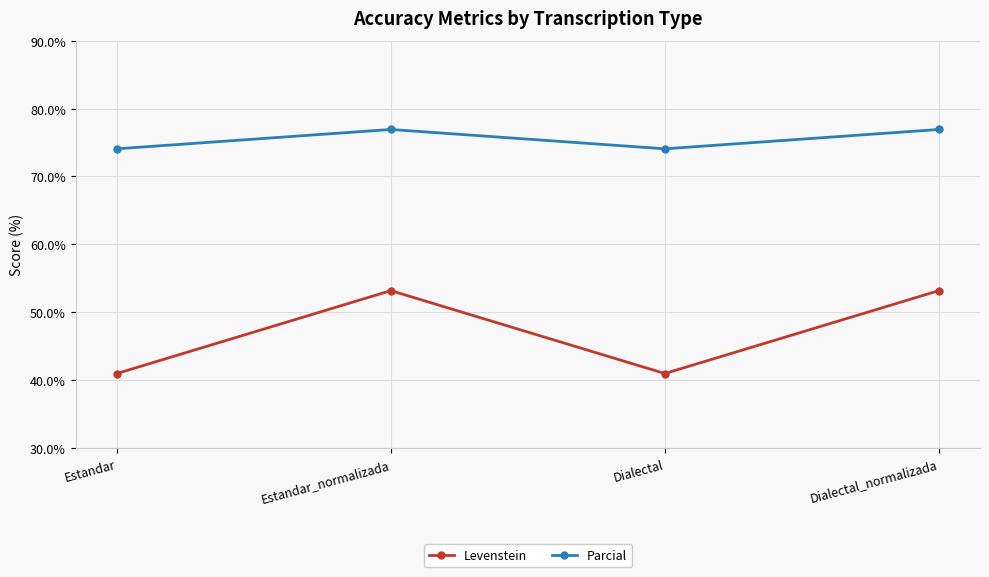

What are all the series names shown in the legend?

Levenstein, Parcial